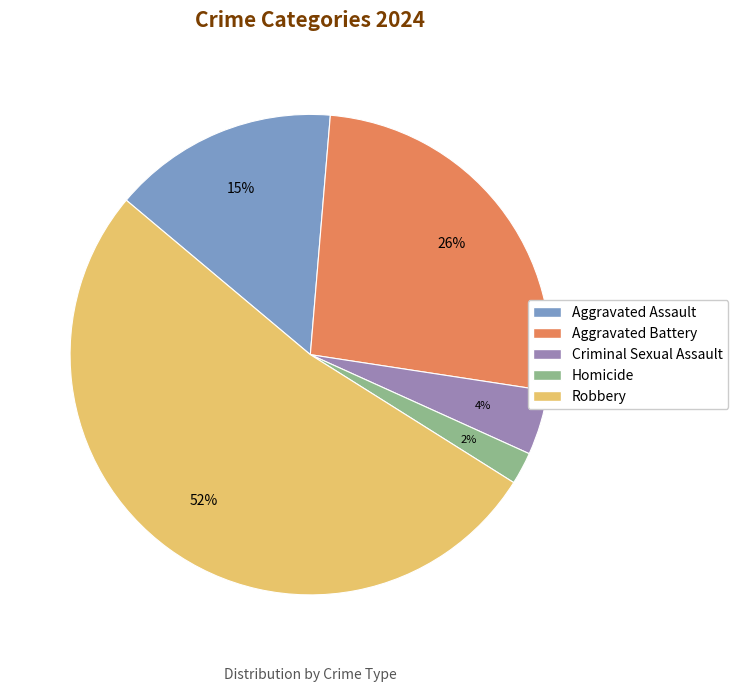

Which slice represents more than half of the pie?

Robbery